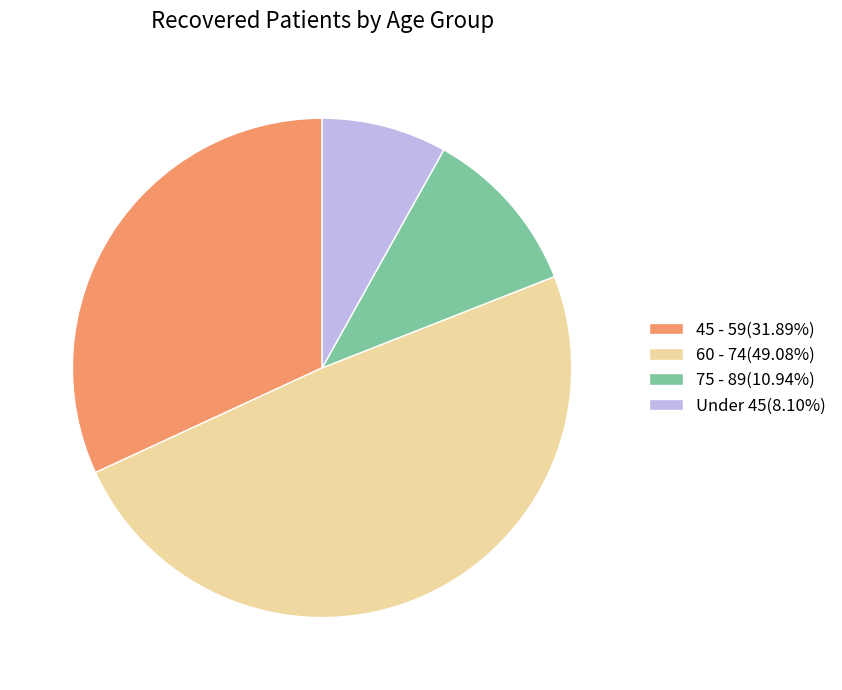

Does any single category account for the majority?

No